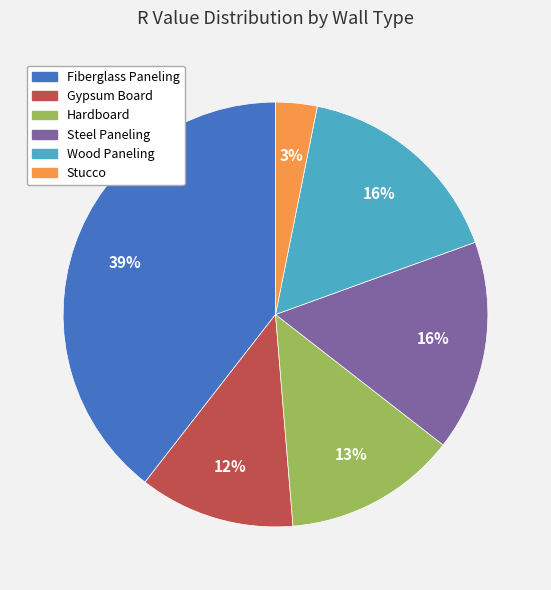

What percentage is the Steel Paneling slice, to the nearest percent?

16%